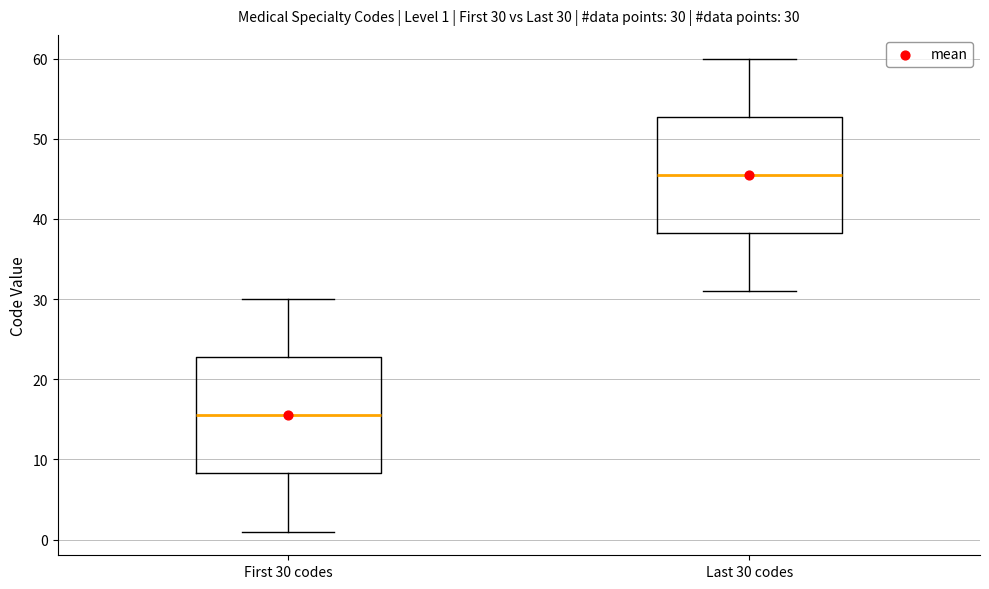

Which box's median line is the highest?

Last 30 codes